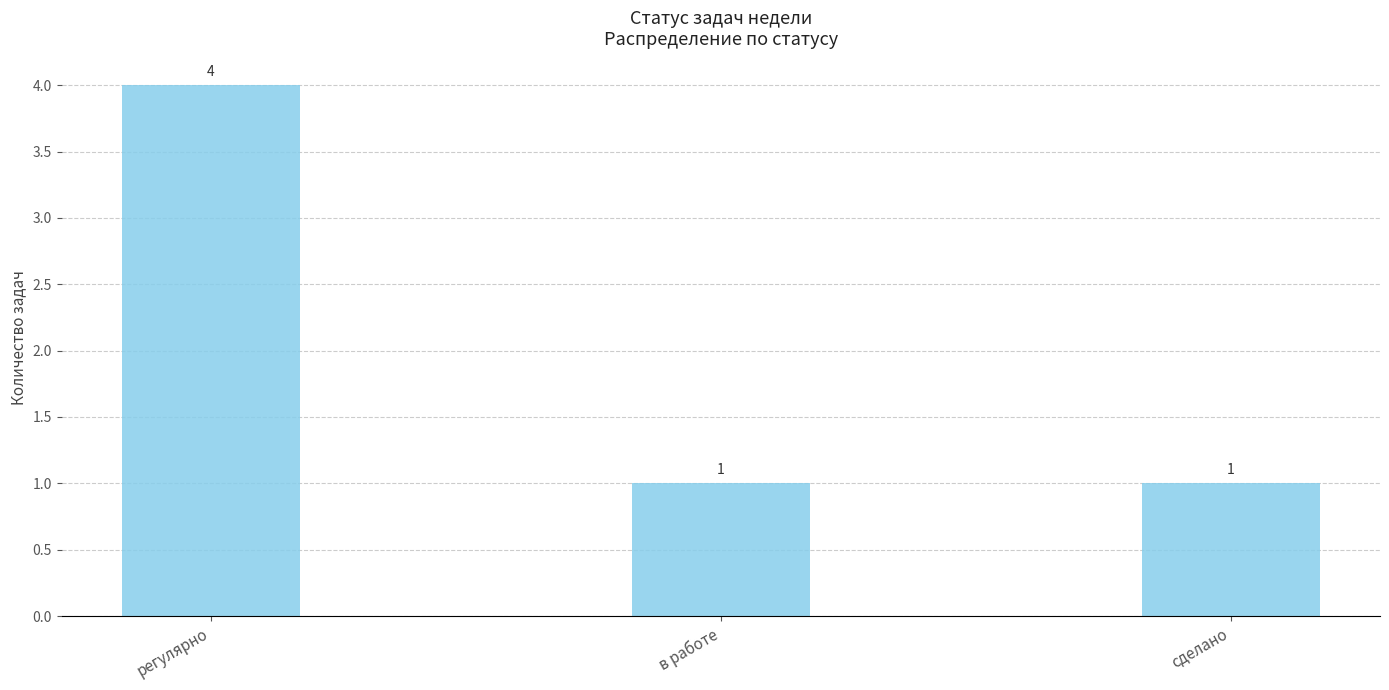

What is the change in value from регулярно to сделано?

-3